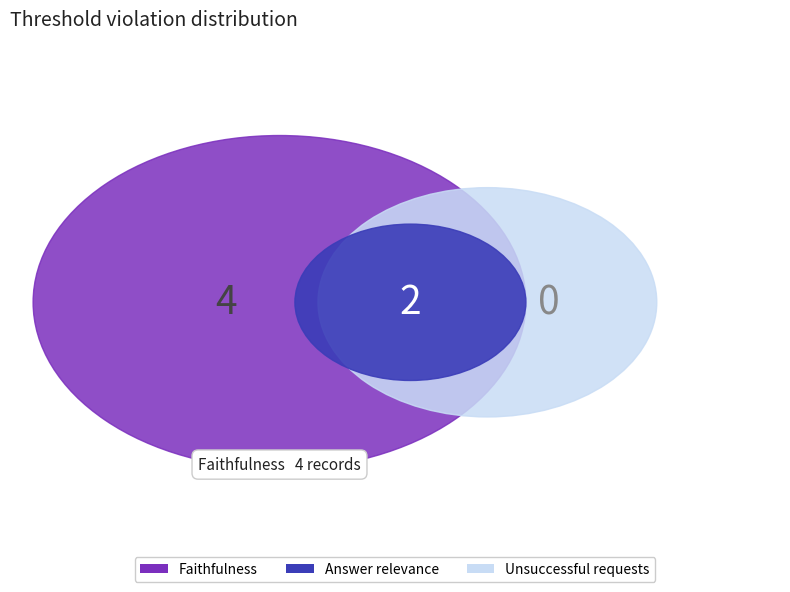

True or false: 7 accounts for 9% of the total.

False